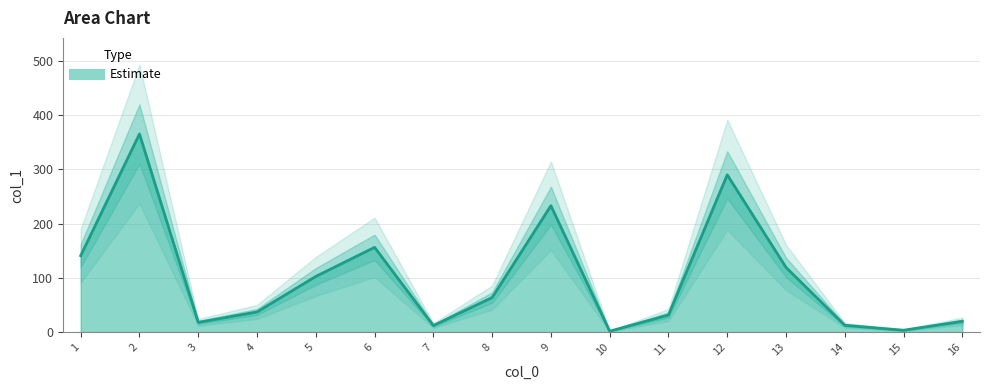

How many values are below 63?

8